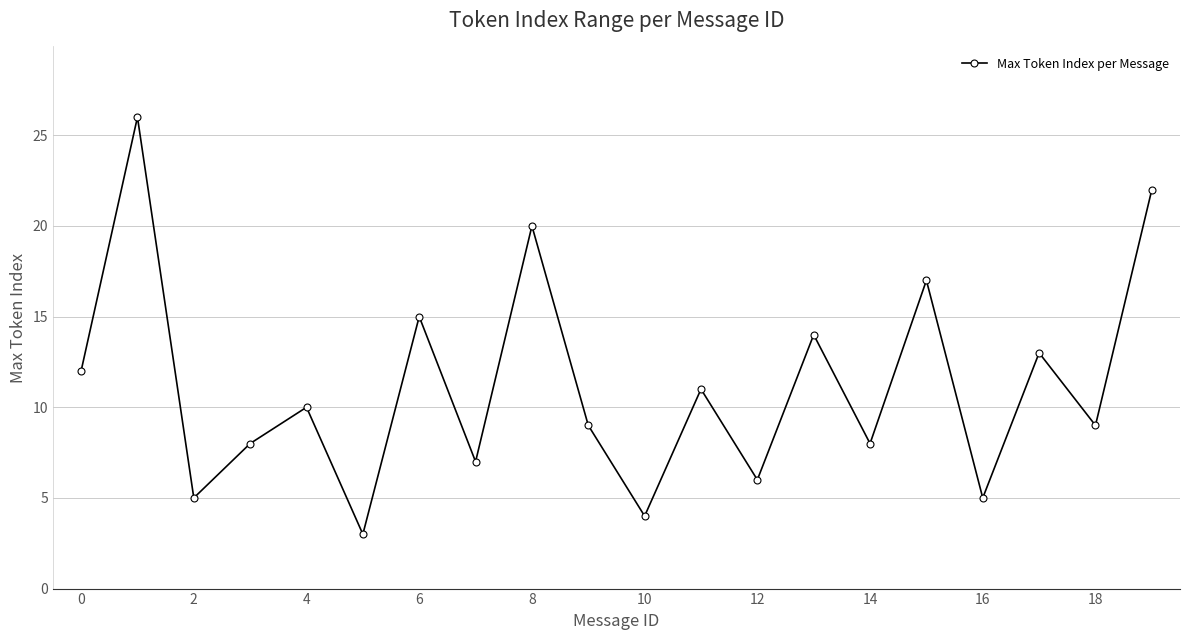

How many lines are shown in the chart?

1